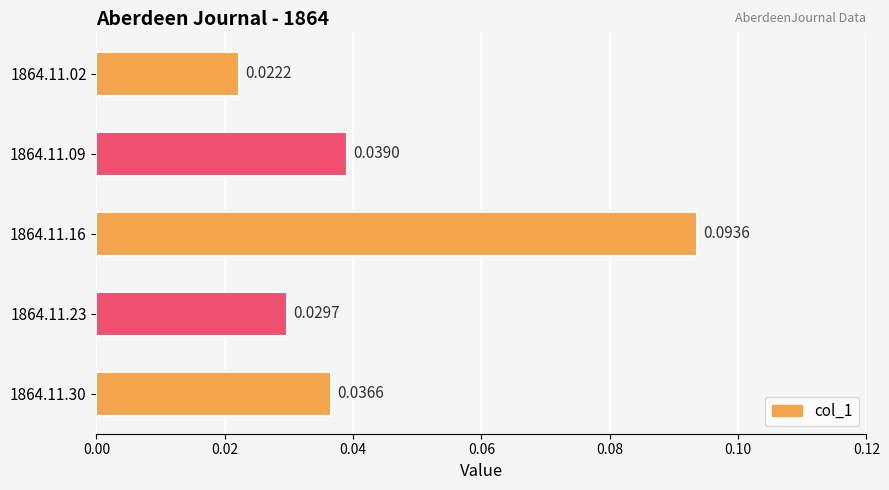

Rank the categories by value from lowest to highest.

1864.11.02, 1864.11.23, 1864.11.30, 1864.11.09, 1864.11.16